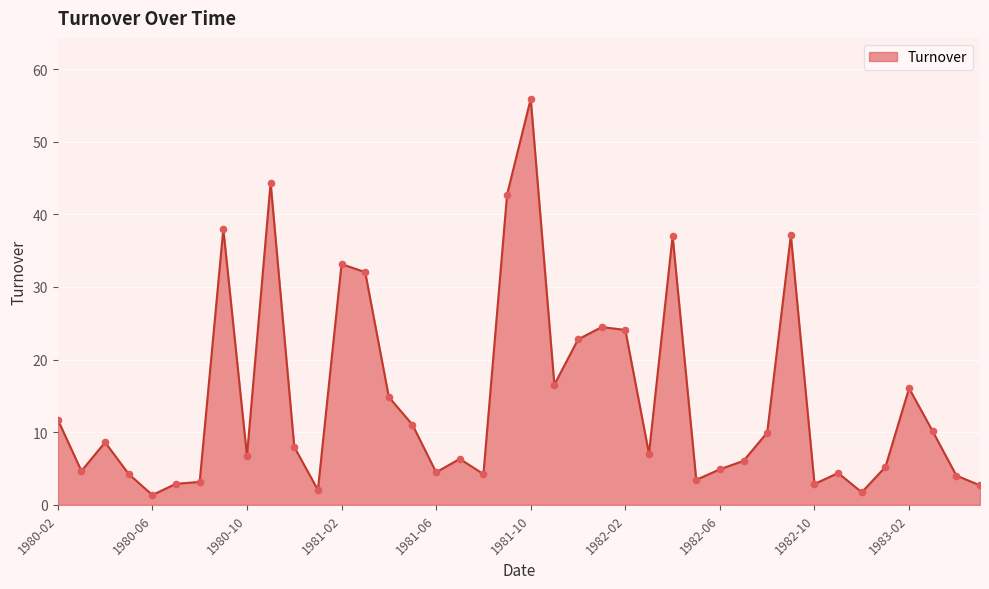

What is the difference between the maximum and minimum values?

54.6